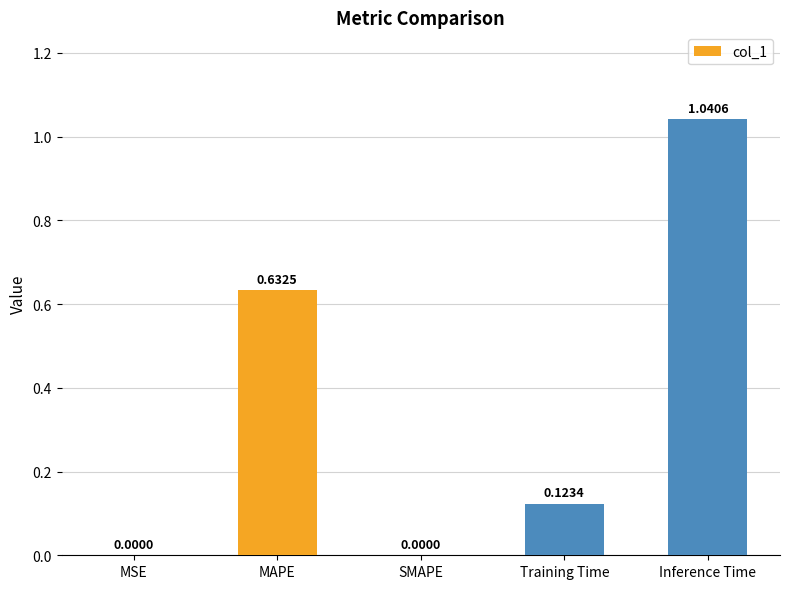

How many distinct data groups are displayed?

1